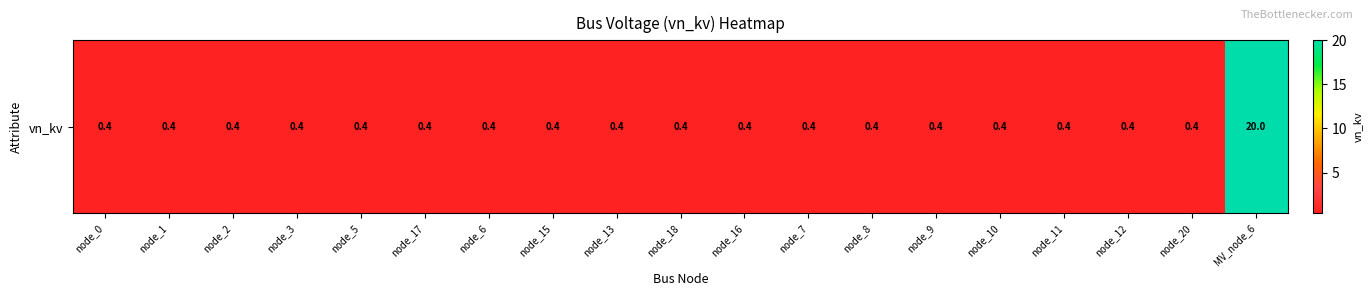

What is the greatest value displayed?

20.0